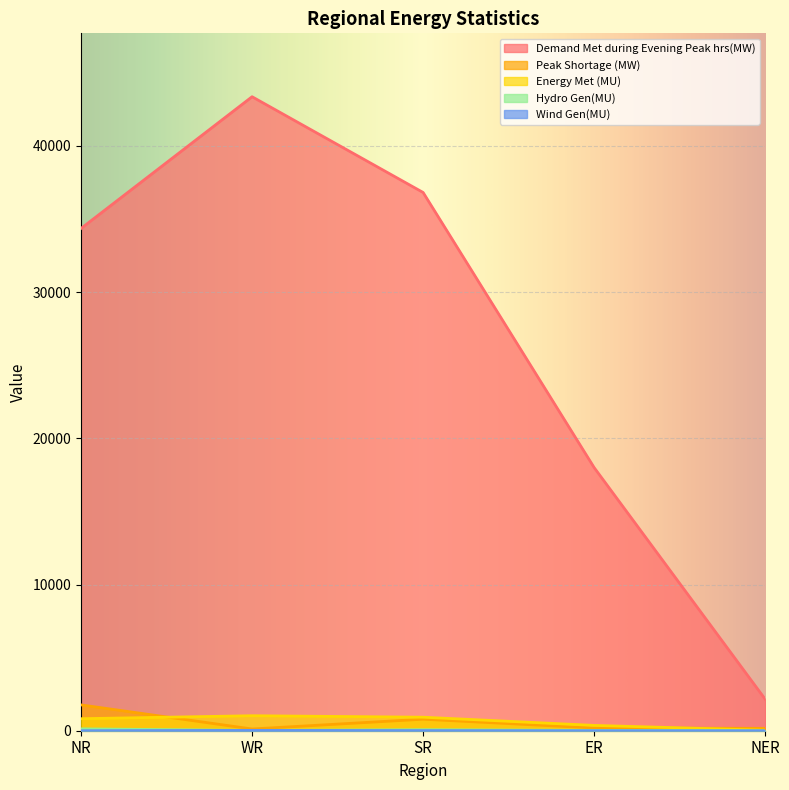

What is the highest value of the Energy Met (MU) series?

1026